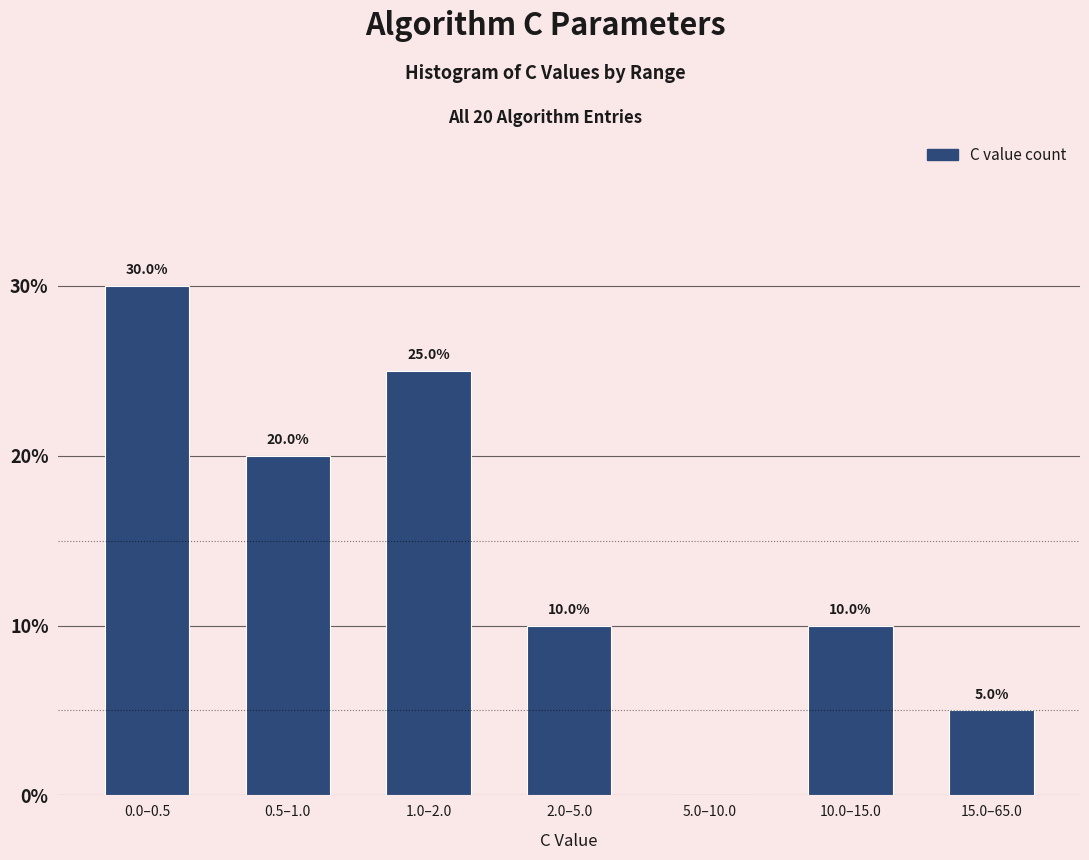

Reading right to left, list all the values displayed in this chart.

15.0–65.0=5	10.0–15.0=10	5.0–10.0=0	2.0–5.0=10	1.0–2.0=25	0.5–1.0=20	0.0–0.5=30